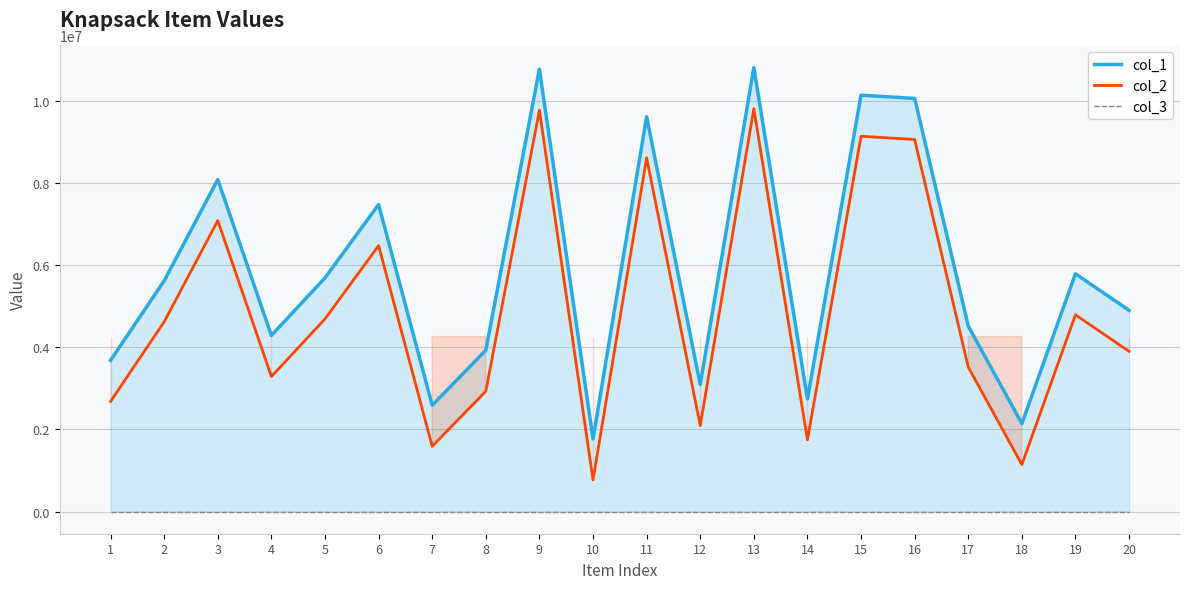

Reading right to left, list all the values displayed in this chart.

col_1: 4900111	5789379	2142691	4516154	10059004	10138823	2744343	10809306	3093546	9613996	1767692	10773230	3928473	2587977	7475166	5689399	4287668	8085086	5619900	3681539
col_2: 3900111	4789379	1142691	3516154	9059004	9138823	1744343	9809306	2093546	8613996	767692	9773230	2928473	1587977	6475166	4689399	3287668	7085086	4619900	2681539
col_3: 1	1	1	1	1	1	1	1	1	1	1	1	1	1	1	1	1	1	1	1